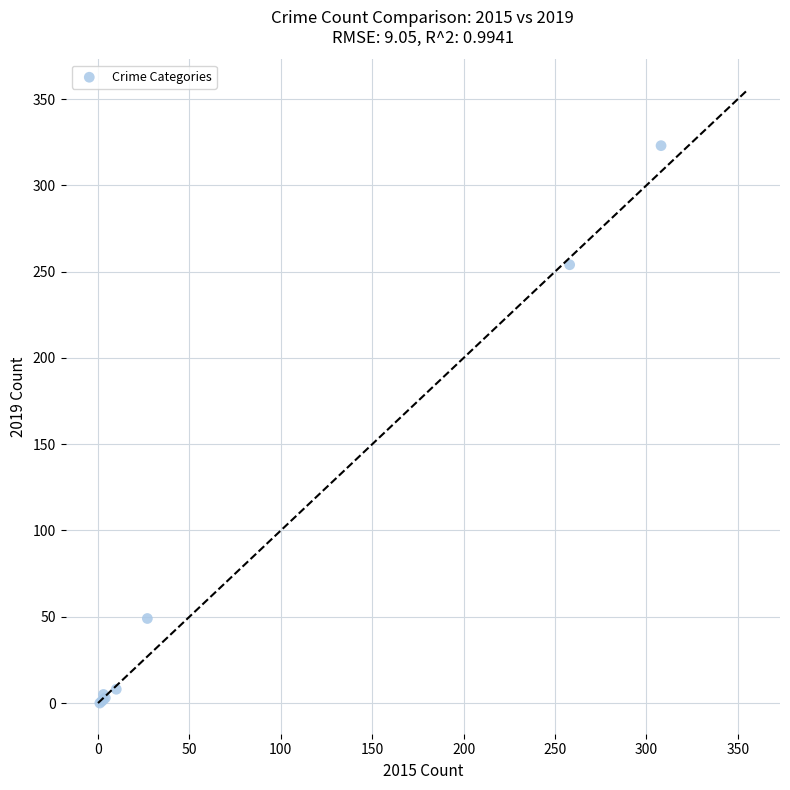

What Y value in the scatter plot is closest to 161?

254